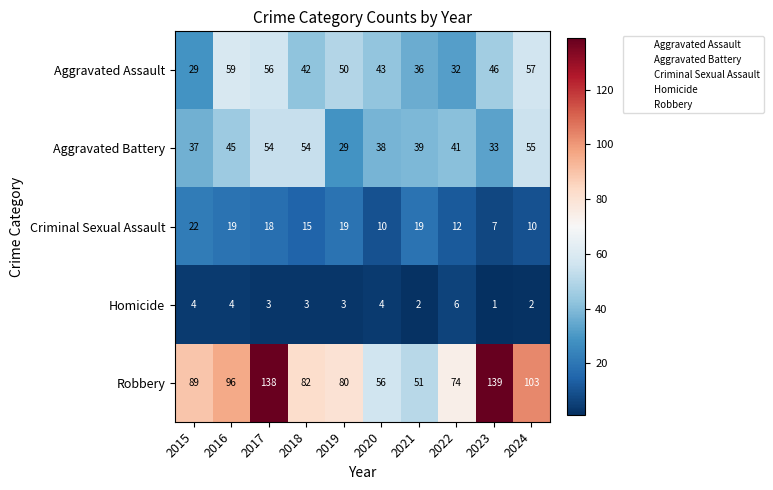

Where is Robbery nearest to the value 95?

2016